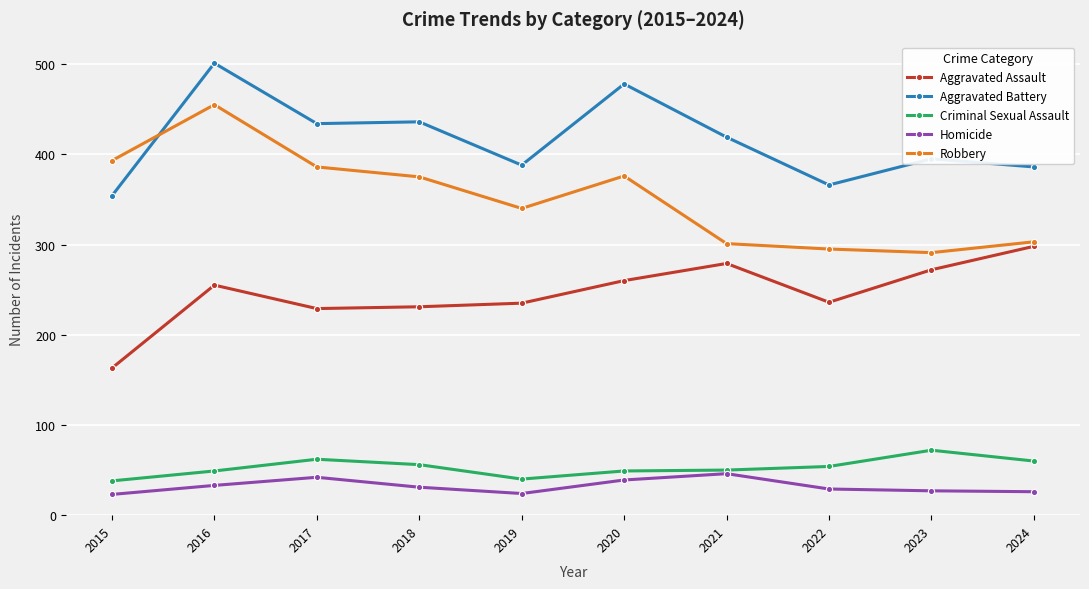

True or false: Homicide has a value of 46 at 2021.

True